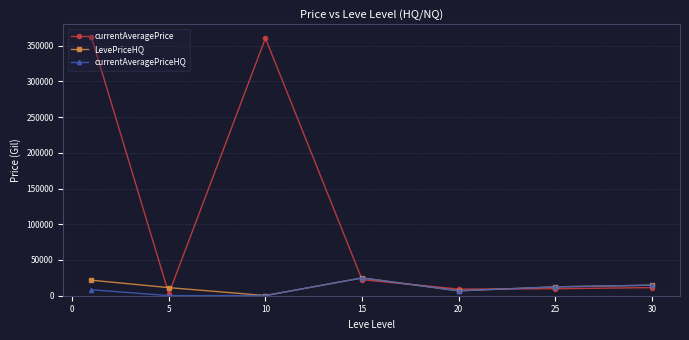

Which series ends up on top after the final intersection of currentAveragePrice and currentAveragePriceHQ?

currentAveragePriceHQ